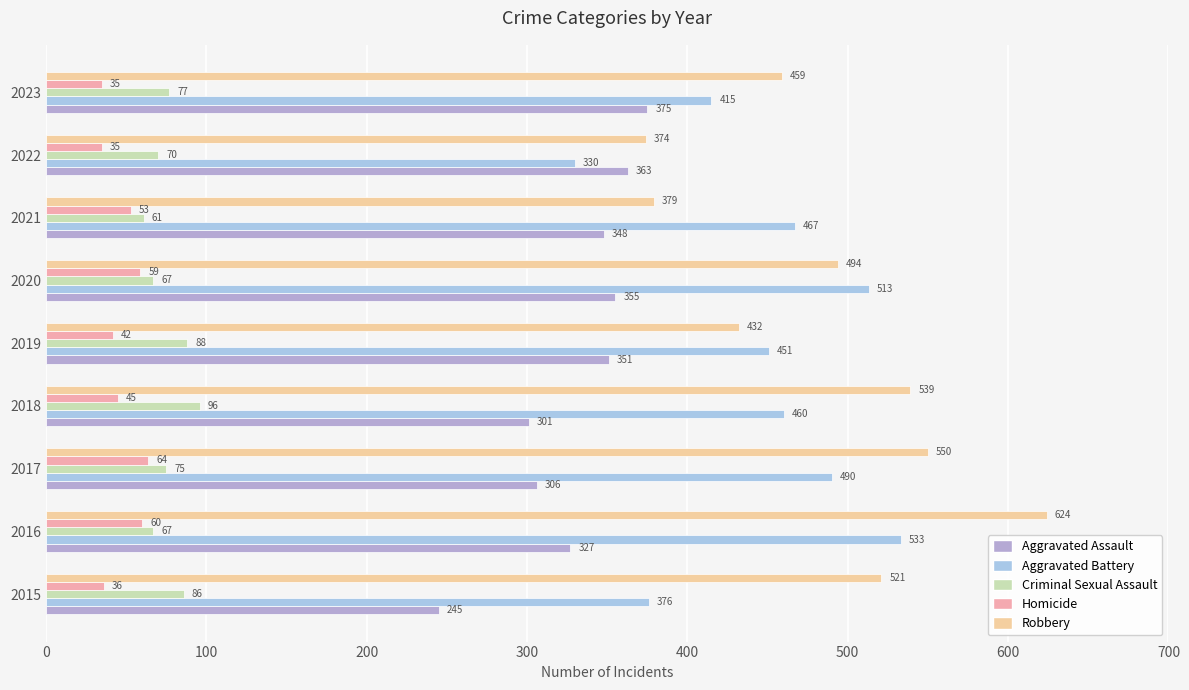

How many categories are shown in the chart?

9